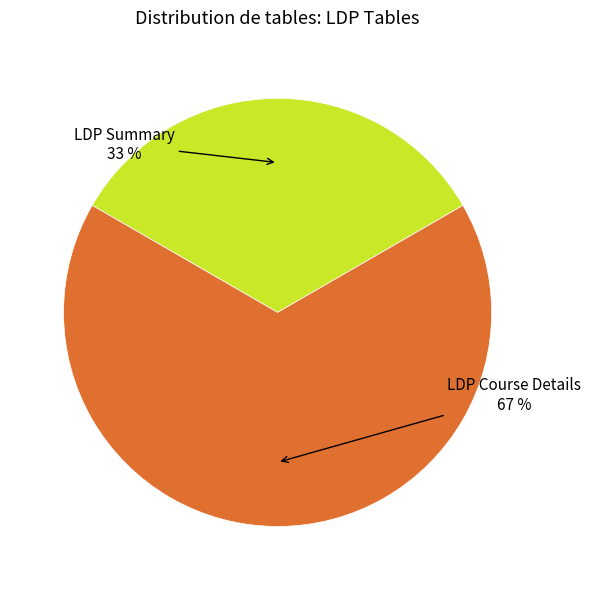

To the nearest percent, what percentage of the pie is LDP Course Details?

67%